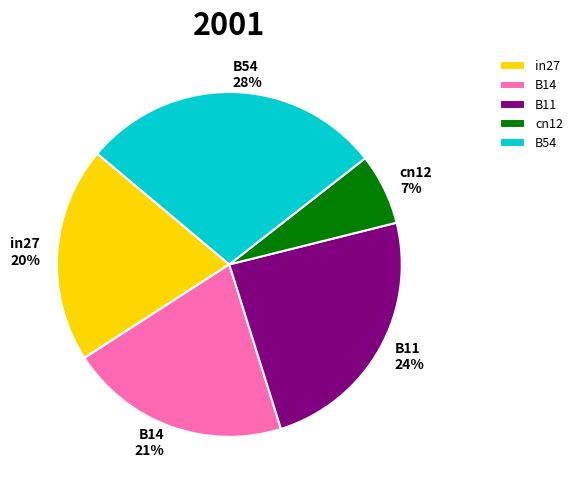

Which slice is the smallest?

cn12